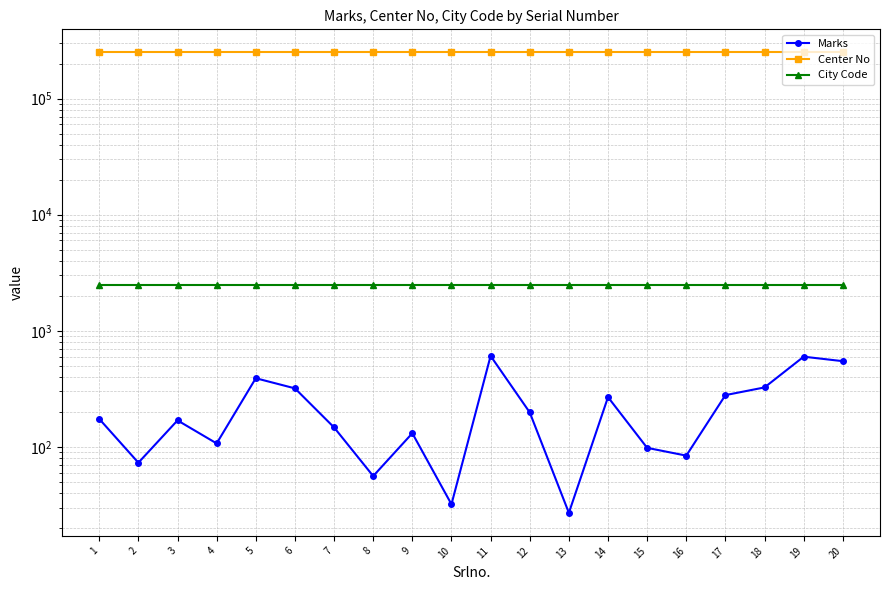

The Marks series shows 213 at 9. True or false?

False